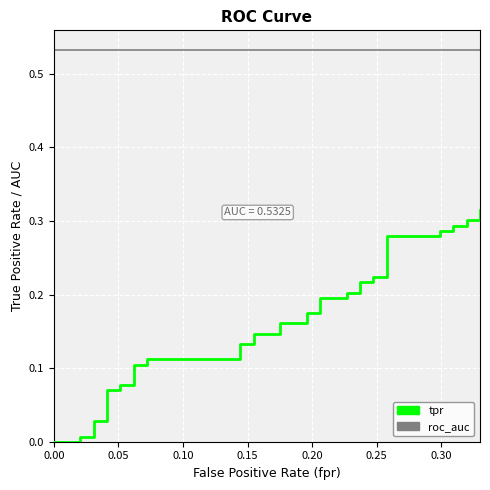

What is the label of the 5th point from the left?

0.20